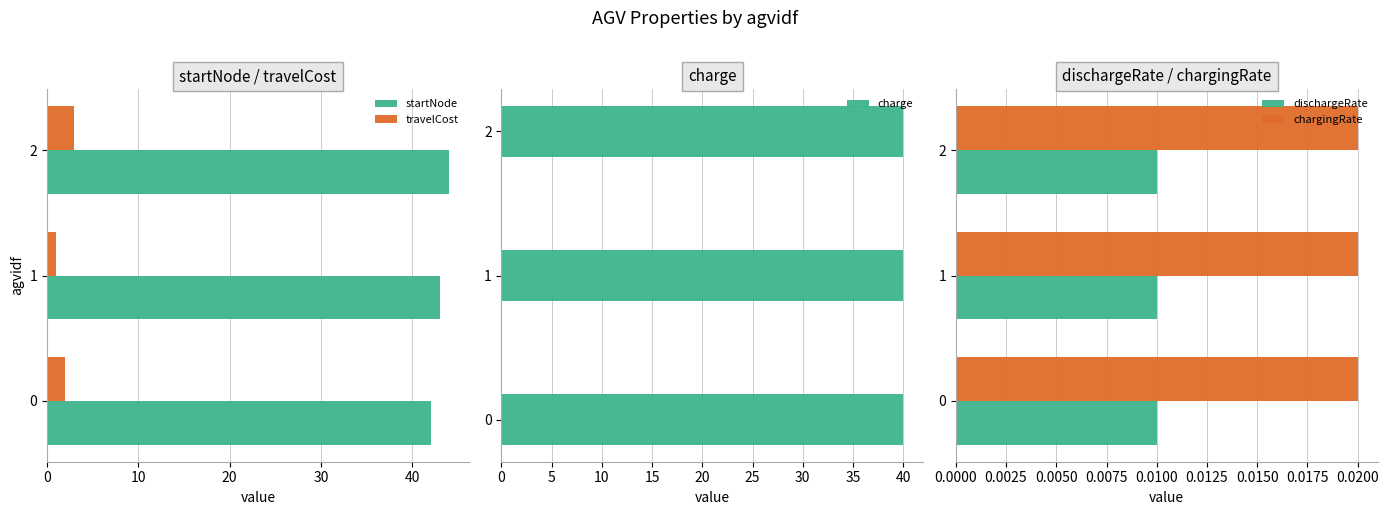

How many groups of bars are there?

3